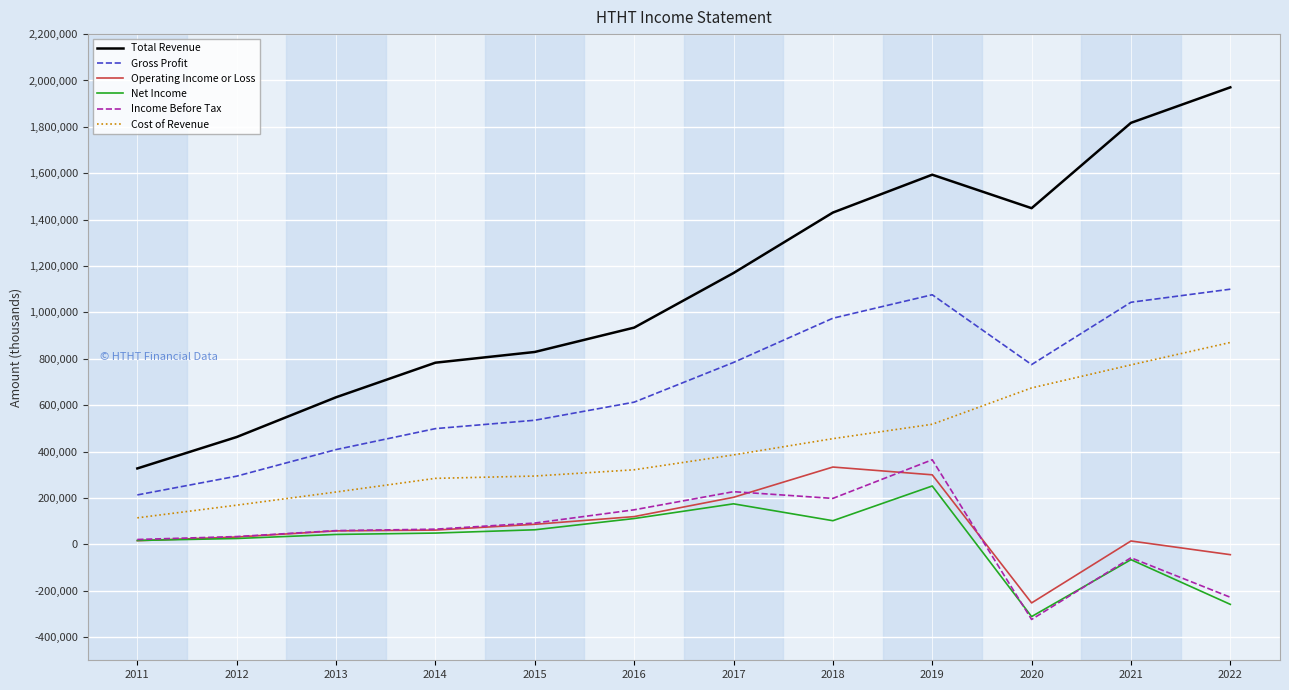

What is the minimum value for Cost of Revenue?

114200